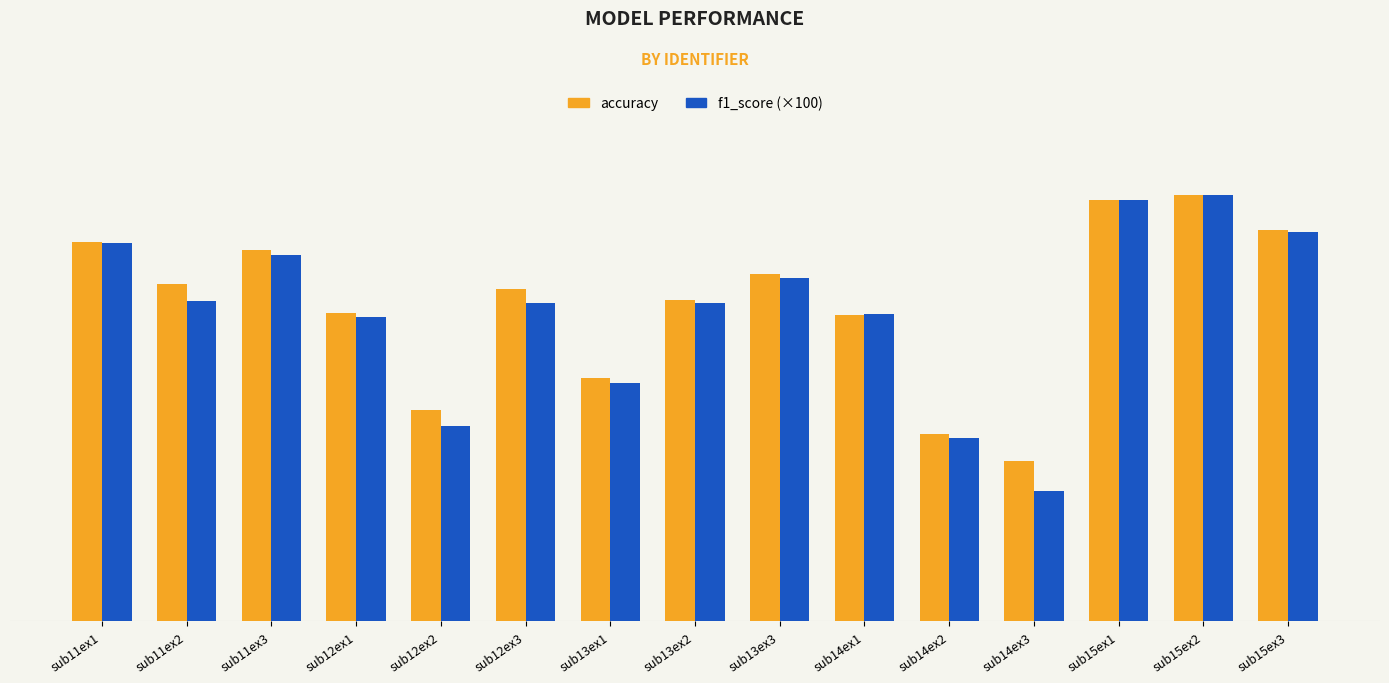

What is the label of the 7th bar from the left?

sub13ex1